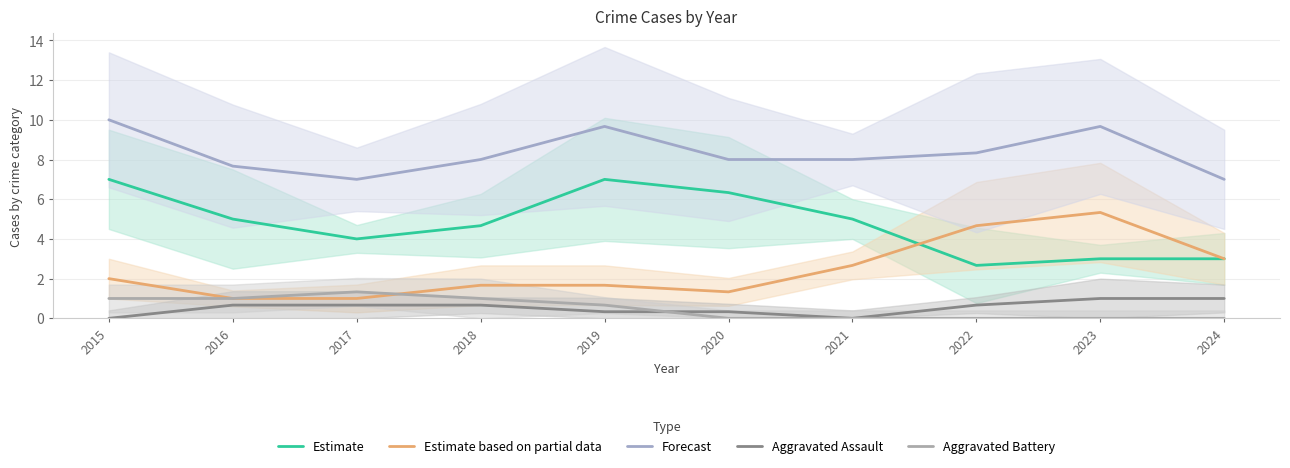

Is this an area chart (filled region under the line)?

No